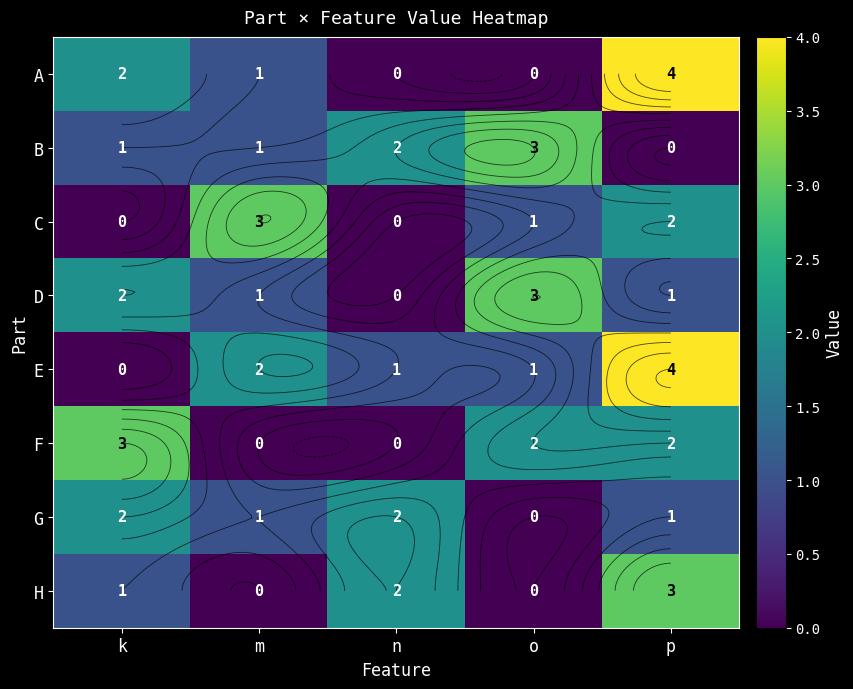

Where does the E series first go above 1?

m